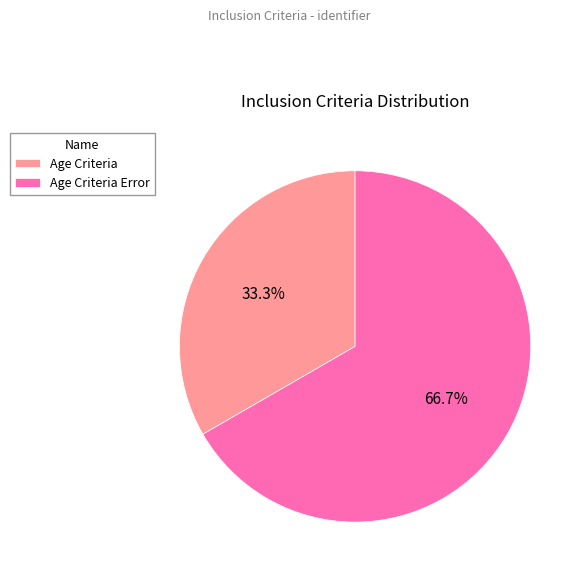

Rank the categories by value from highest to lowest.

Age Criteria Error, Age Criteria